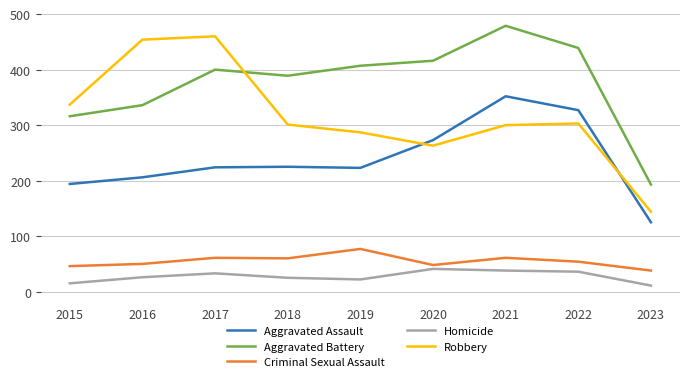

The Homicide series shows 11 at 2020. True or false?

False